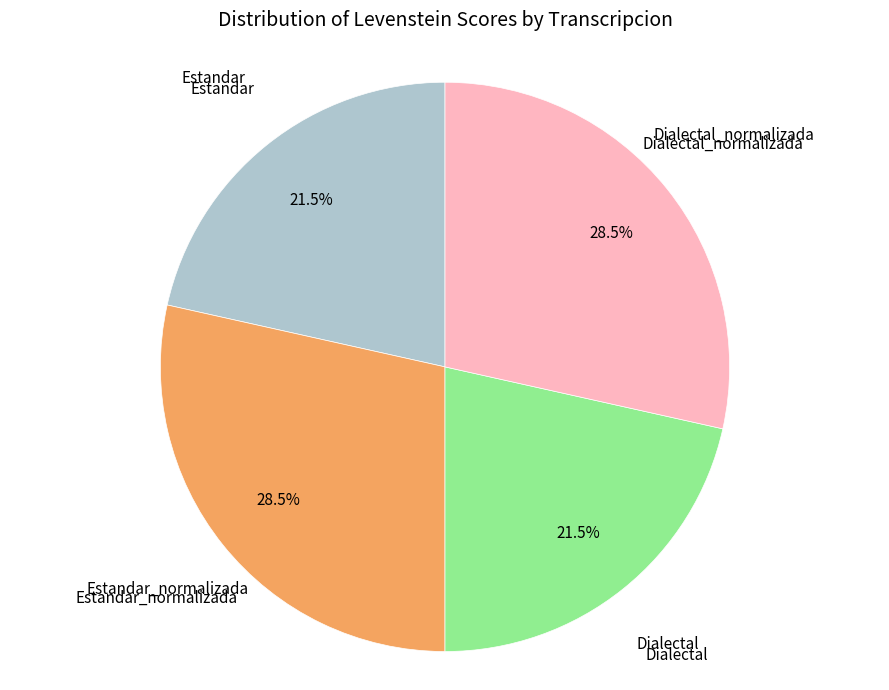

How many slices are in this pie chart?

4